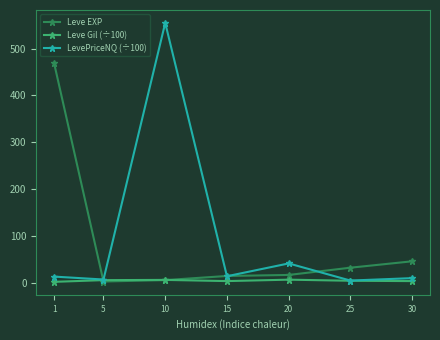

At which category is the sum across all series the highest?

10